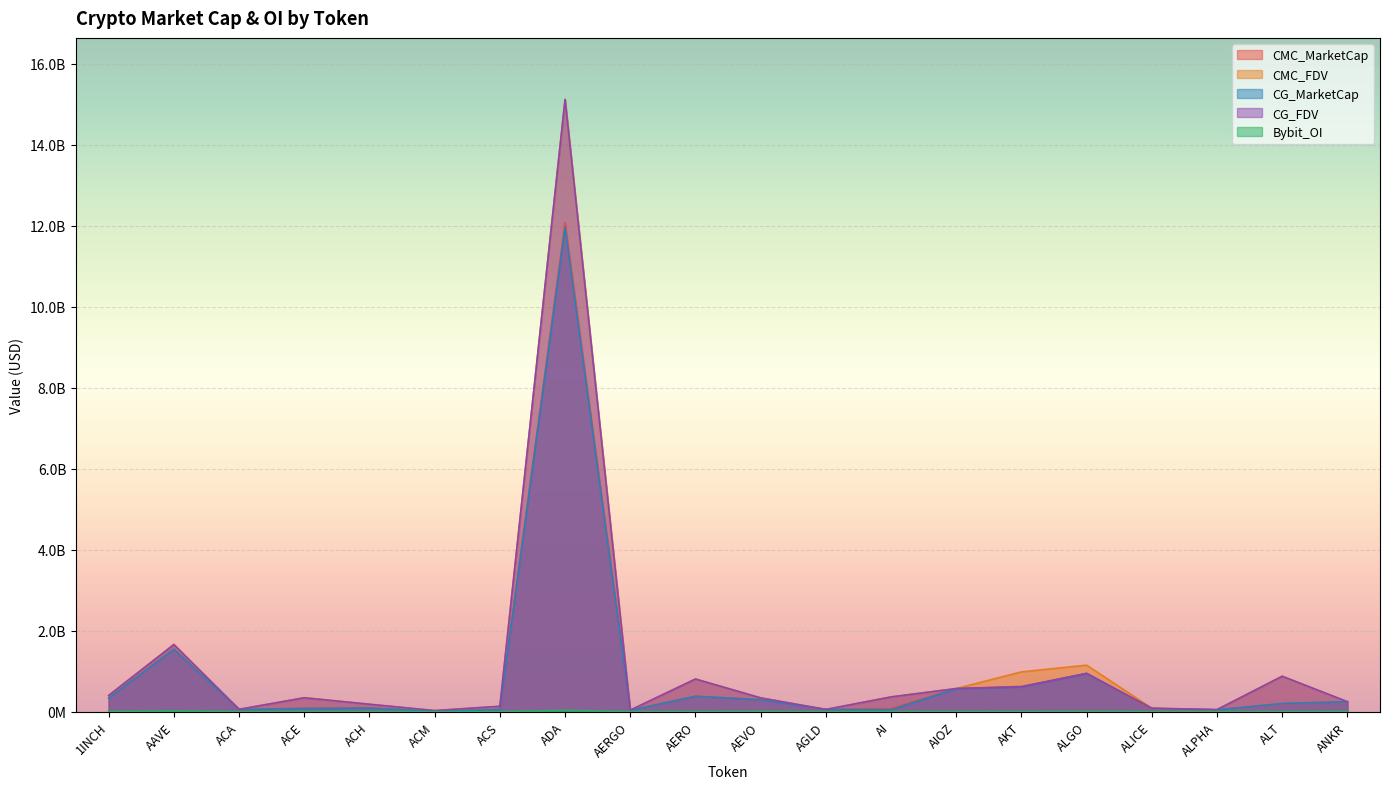

How many values in the CG_MarketCap series are below 202323248?

10